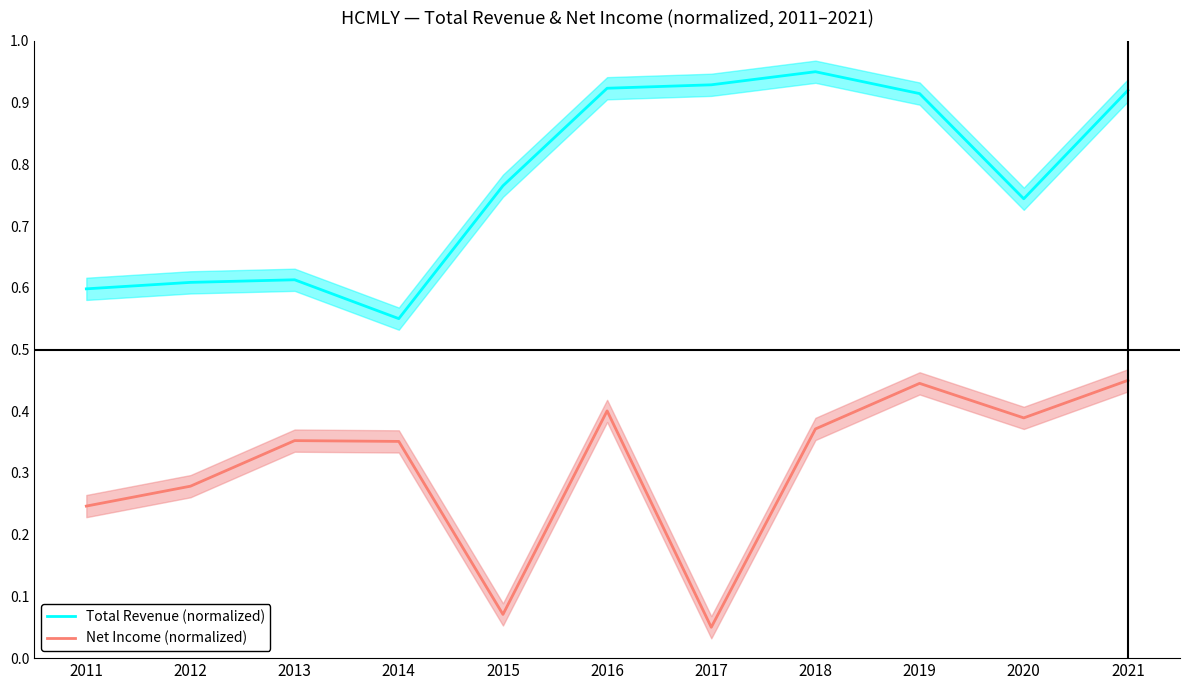

What is the difference between the maximum and minimum values in the Net Income (normalized) series?

0.4